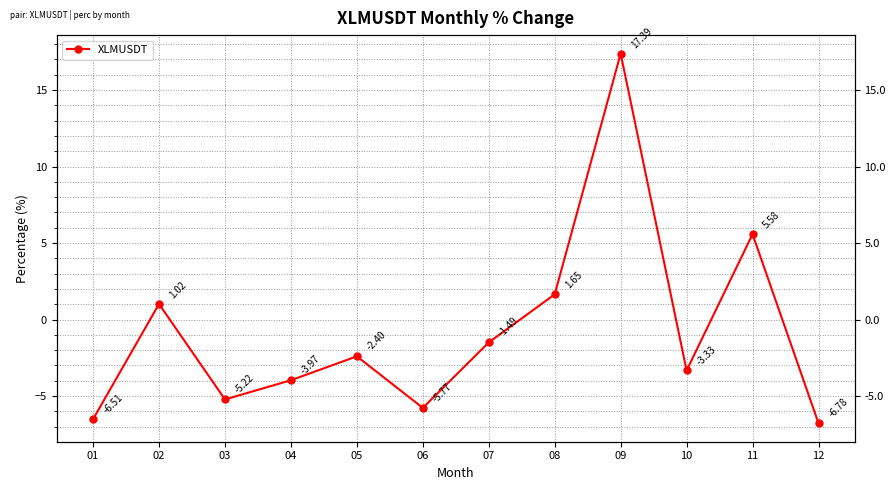

Reading left to right, transcribe all the data shown in this chart.

01=-6.5	02=1.0	03=-5.2	04=-4.0	05=-2.4	06=-5.8	07=-1.5	08=1.6	09=17.4	10=-3.3	11=5.6	12=-6.8